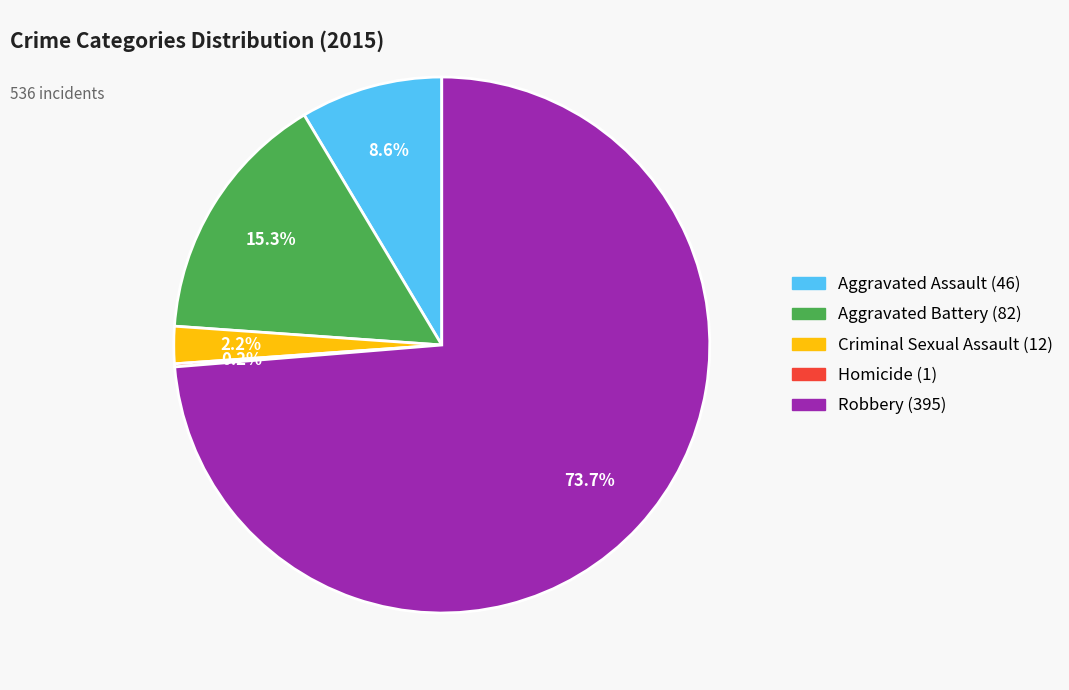

To the nearest percent, what is the difference between the largest and smallest slice percentages?

74%